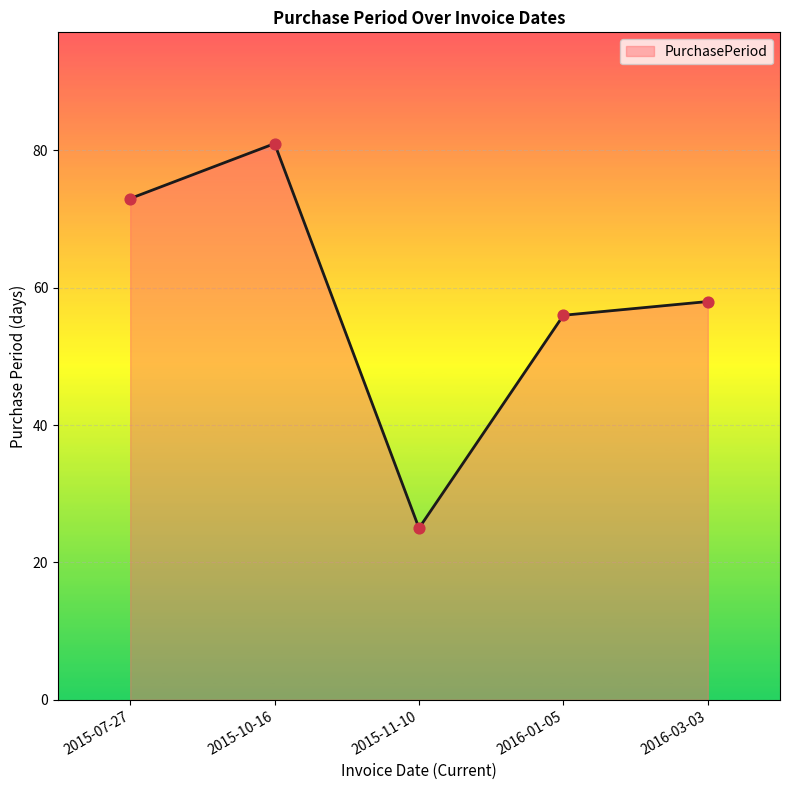

What is the change in value from 2015-10-16 to 2015-11-10?

-56